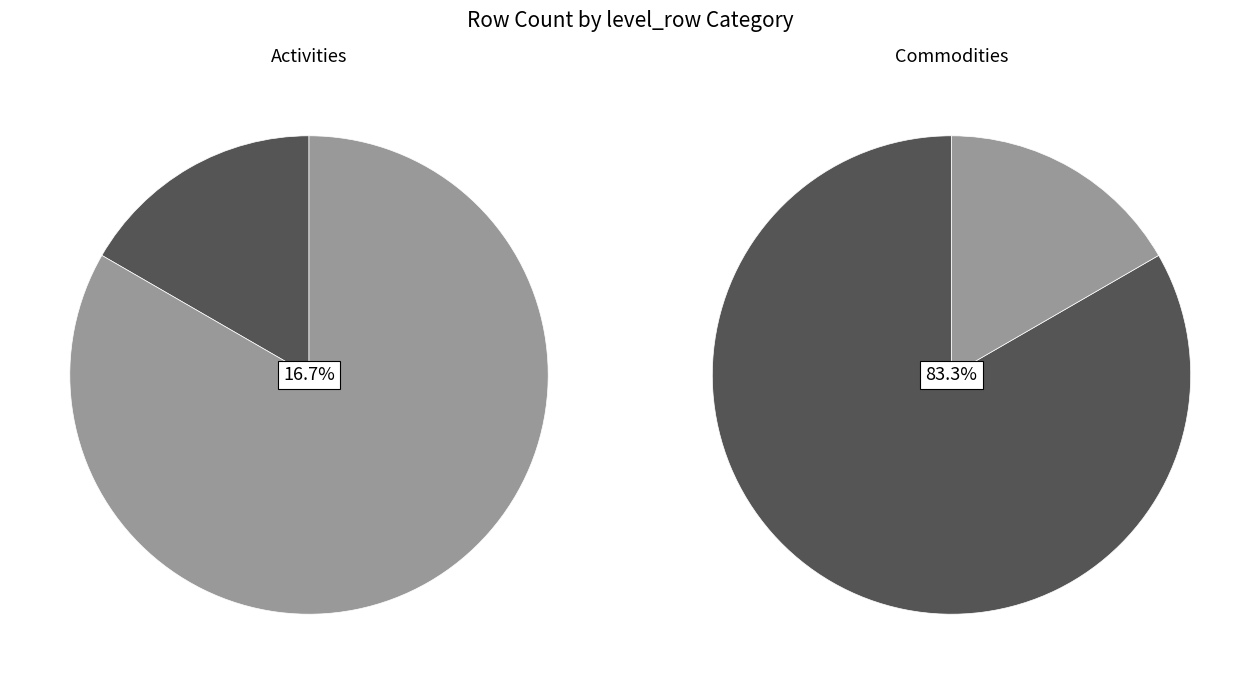

How many slices are in this pie chart?

2